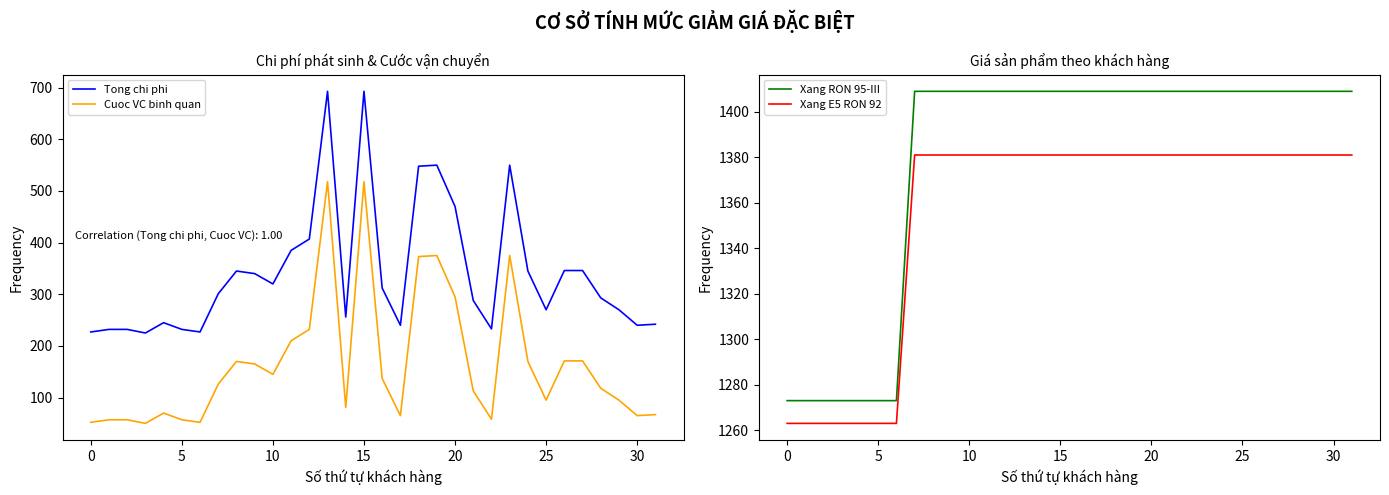

What is the sum of all Tong chi phi values?

10903